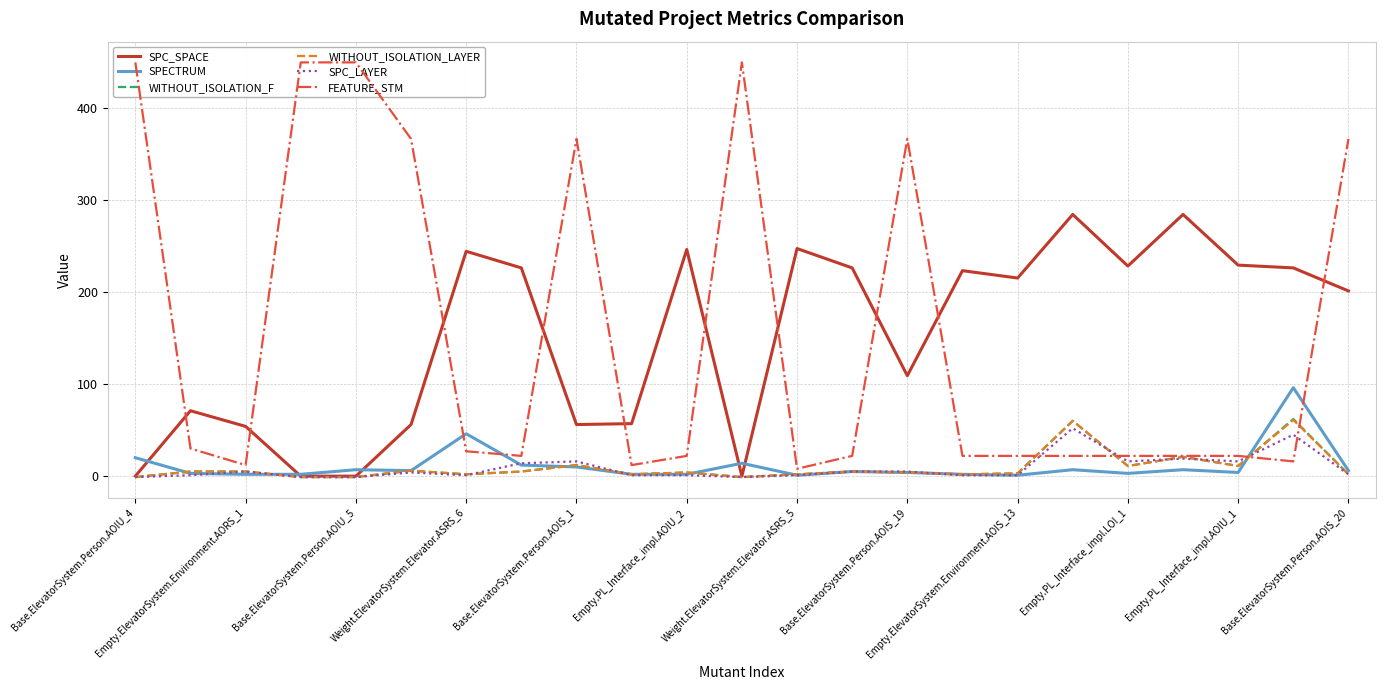

Where is SPC_SPACE nearest to the value 142?

Base.ElevatorSystem.Person.AOIS_19